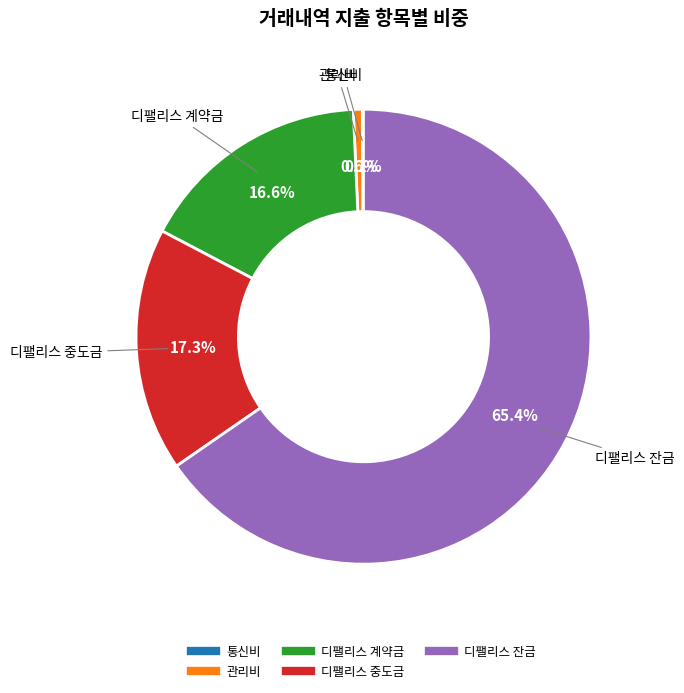

Is there a majority slice in this chart?

Yes